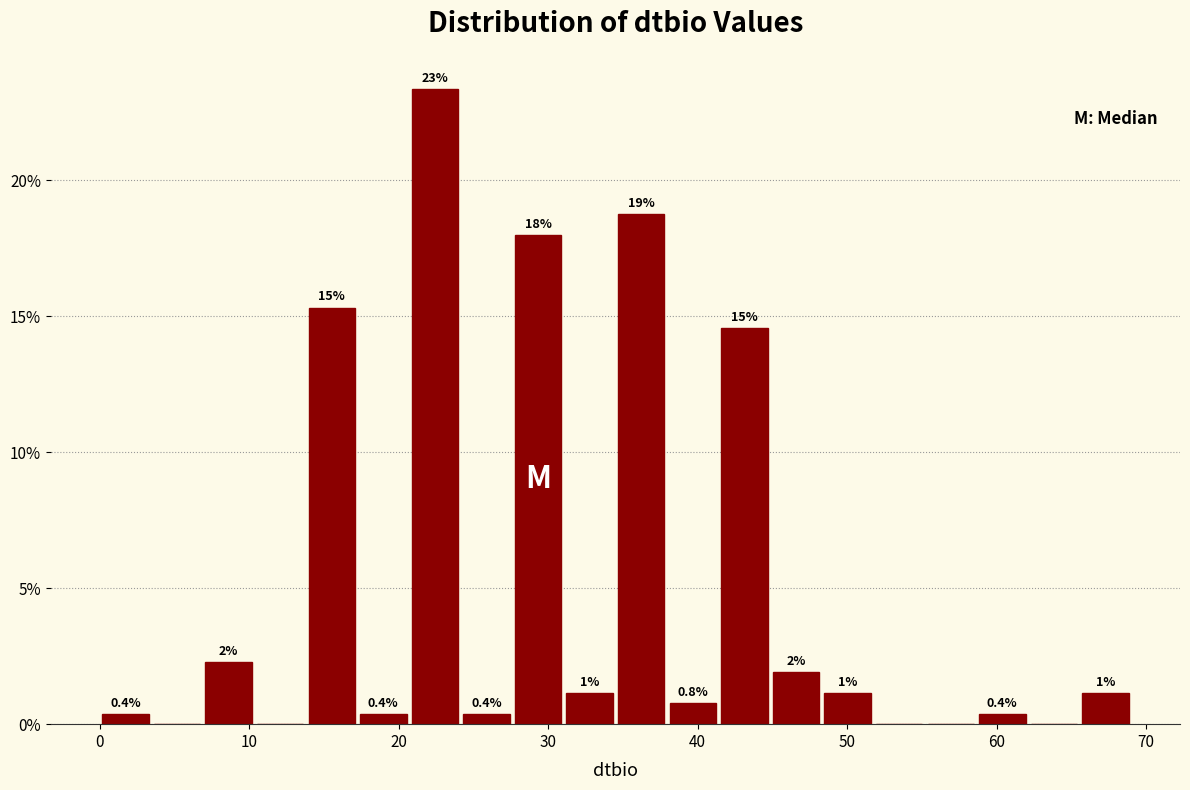

Around what value on the x-axis is the tallest bar? Give the approximate position of its centre, as read against the axis.

22